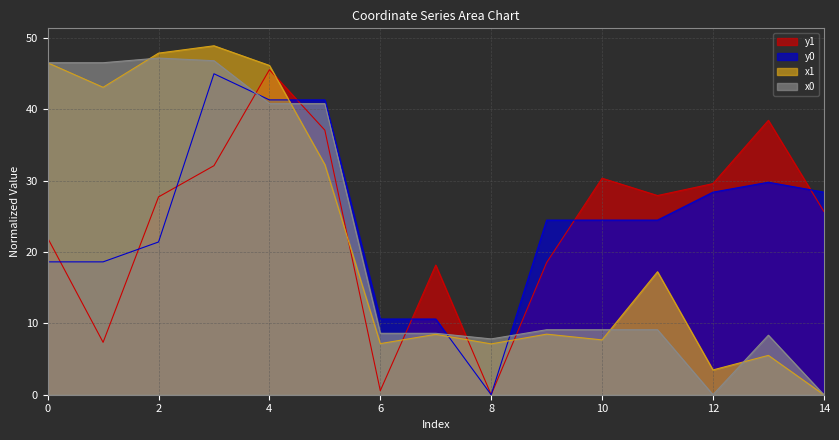

Which has a higher value, 7 or 5?

5